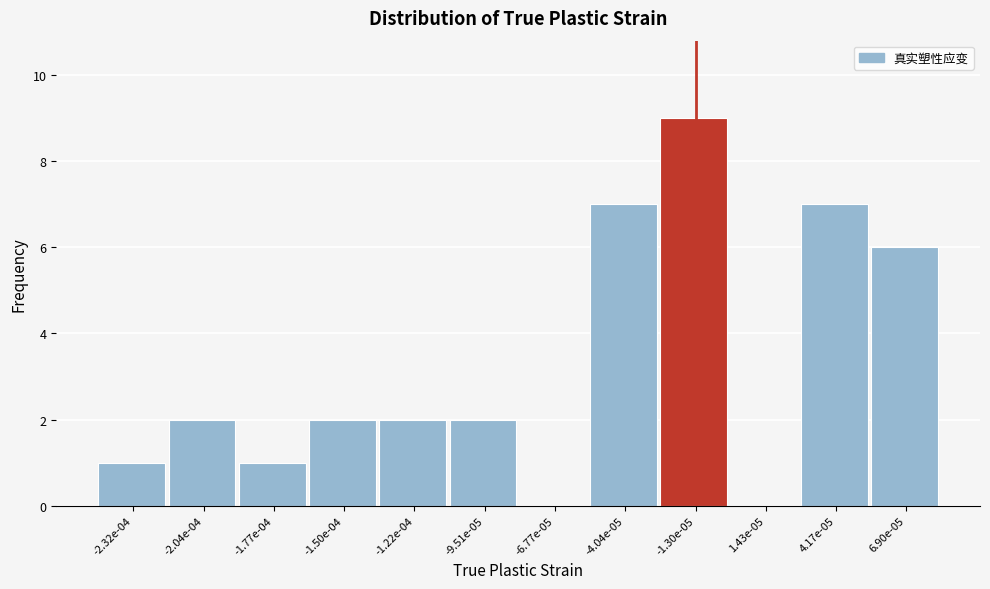

Reading left to right, transcribe all the data shown in this chart.

-2.32e-04=1	-2.04e-04=2	-1.77e-04=1	-1.50e-04=2	-1.22e-04=2	-9.51e-05=2	-6.77e-05=0	-4.04e-05=7	-1.30e-05=9	1.43e-05=0	4.17e-05=7	6.90e-05=6